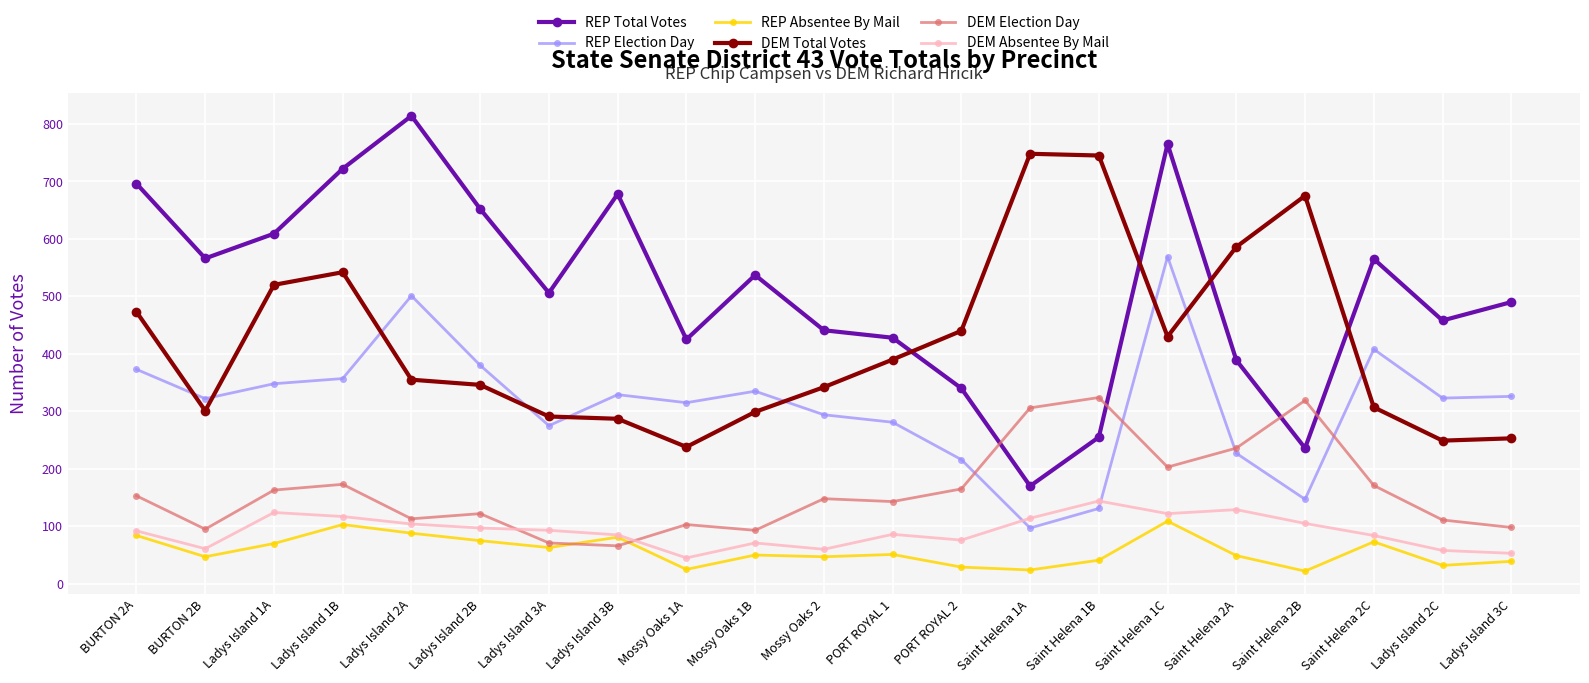

Which category has the highest value across all series?

Ladys Island 2A